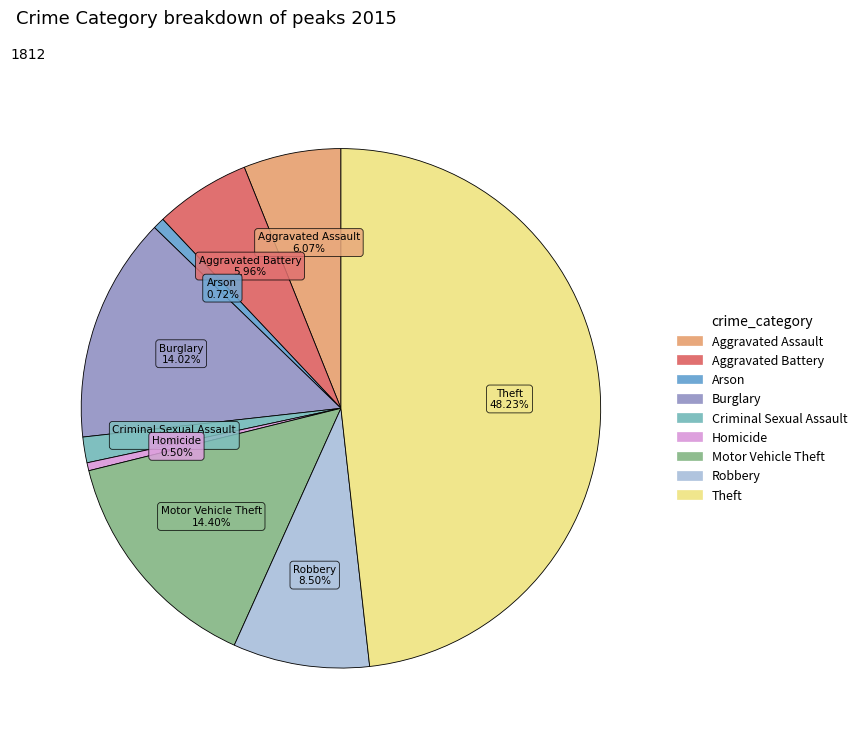

The Aggravated Assault slice represents 1% of the pie. True or false?

False